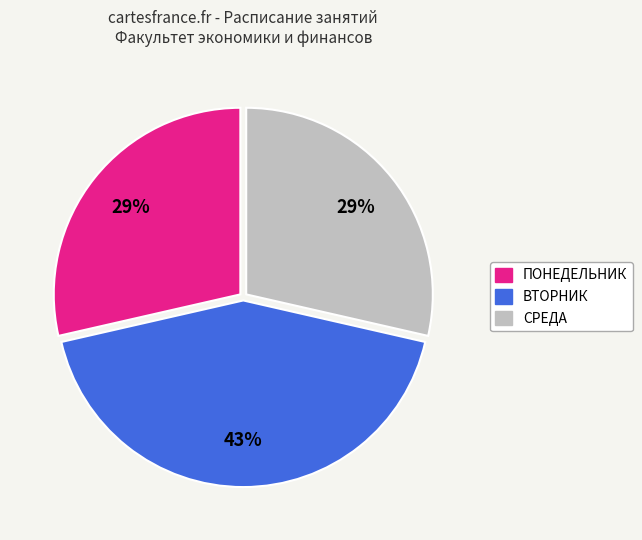

Is there a majority slice in this chart?

No